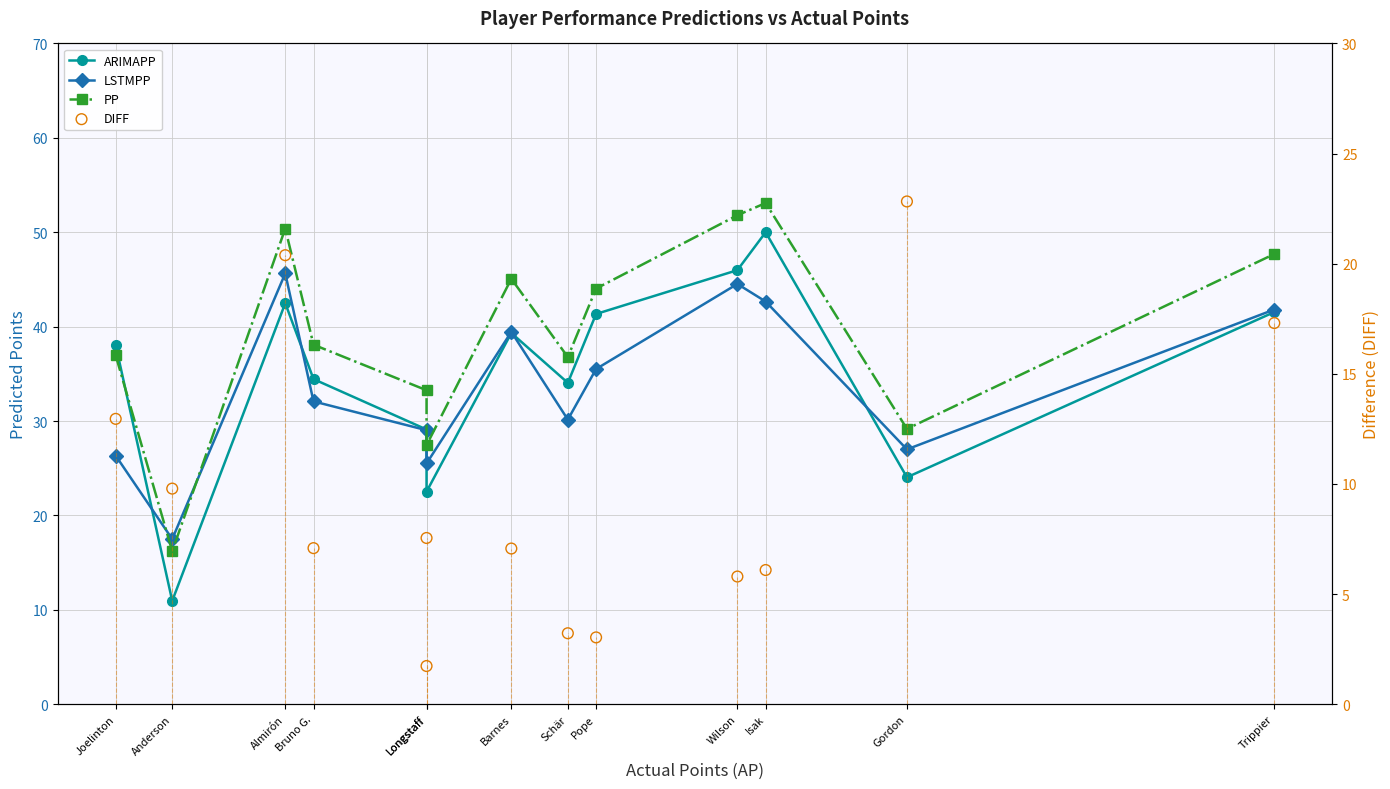

At which category is the sum across all series the highest?

Almirón